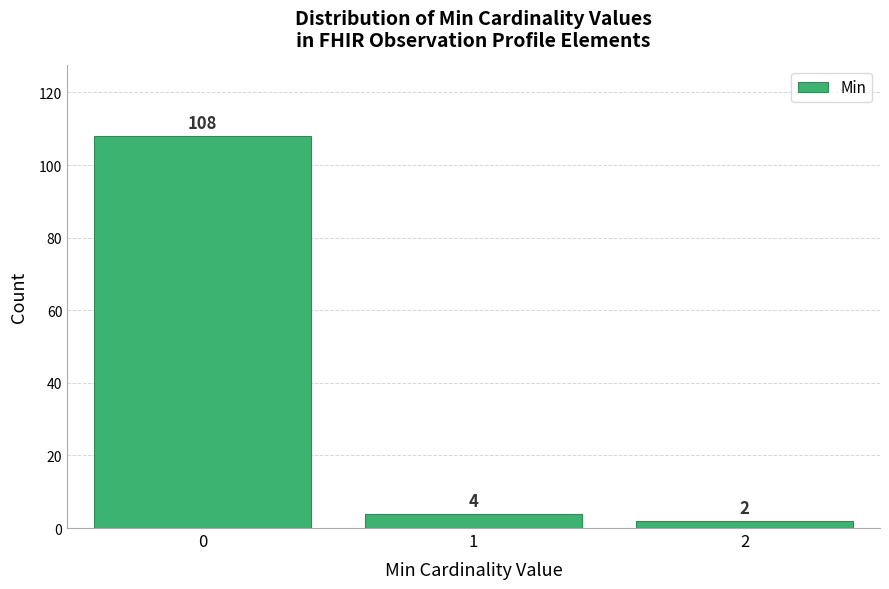

Reading right to left, extract all data points from this chart.

2=2	1=4	0=108